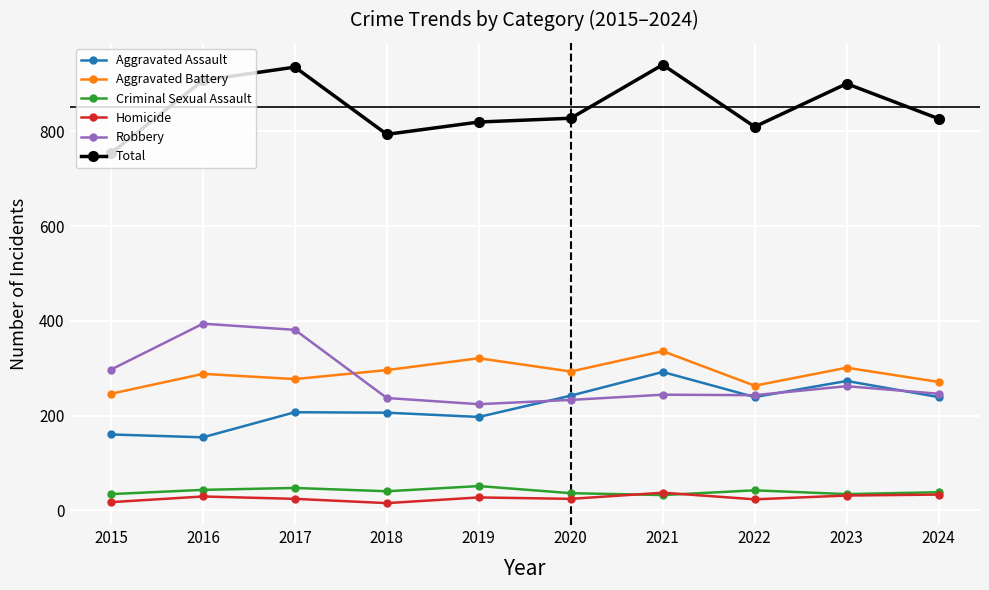

At how many categories does at least one series exceed 612?

10